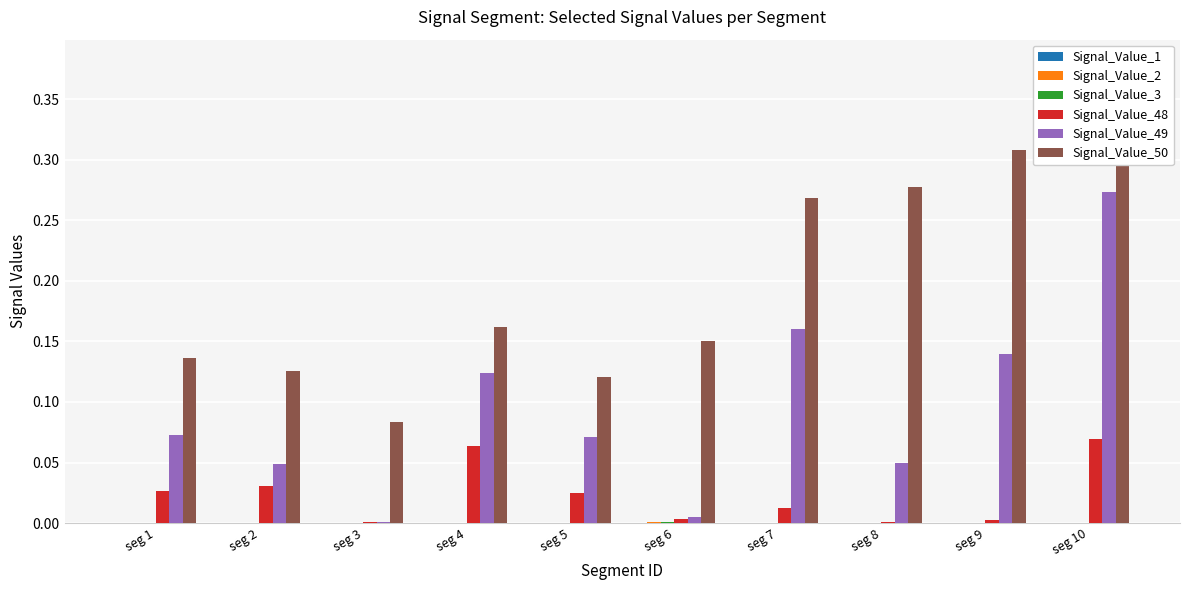

Which category has the highest value across all series?

seg 10